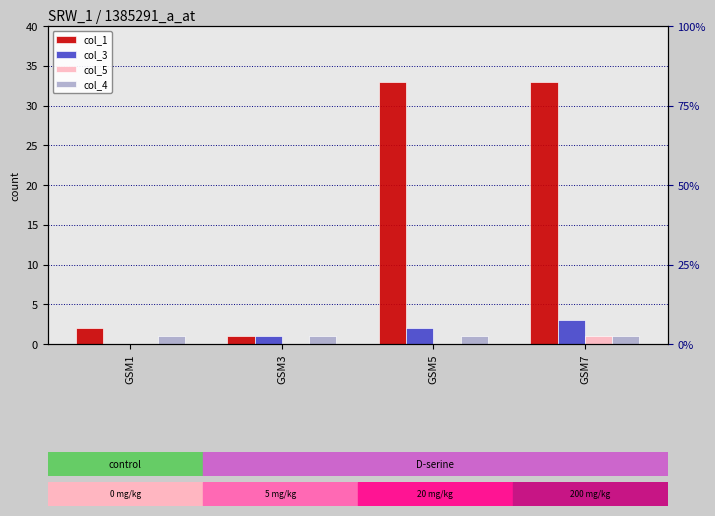

Reading left to right, transcribe all the data shown in this chart.

col_1: 2	1	33	33
col_3: 0	1	2	3
col_5: 0	0	0	1
col_4: 1	1	1	1